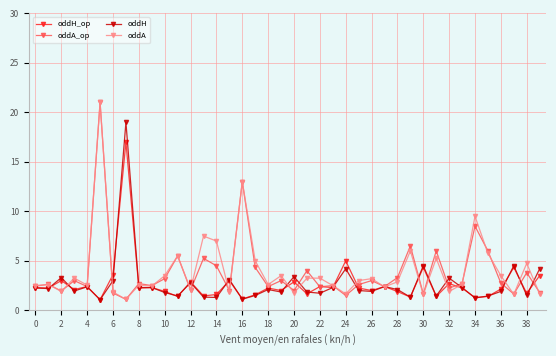

What is the lowest value of the oddA series?

1.1